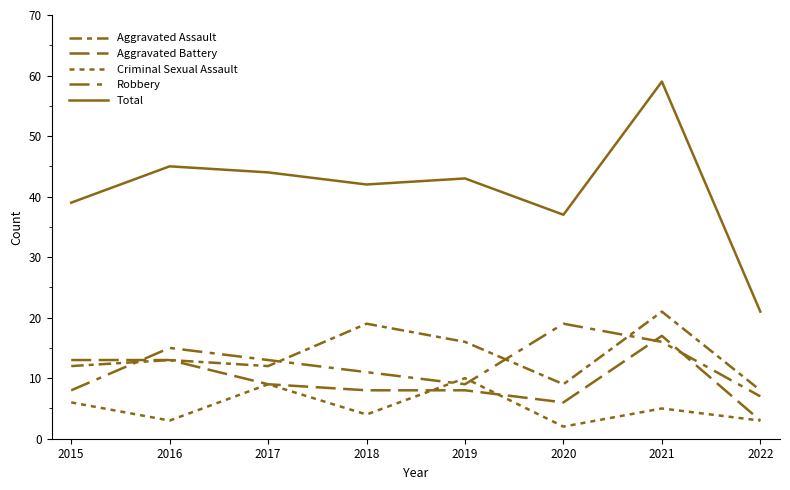

Is the value of Total at 2021 greater than the value of Aggravated Assault at 2022?

Yes